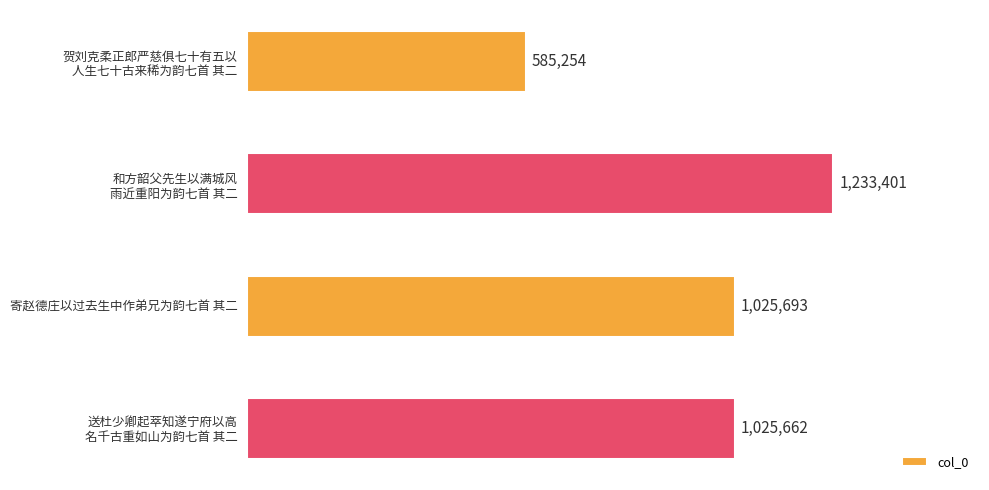

What is the difference between the maximum and minimum values?

648147